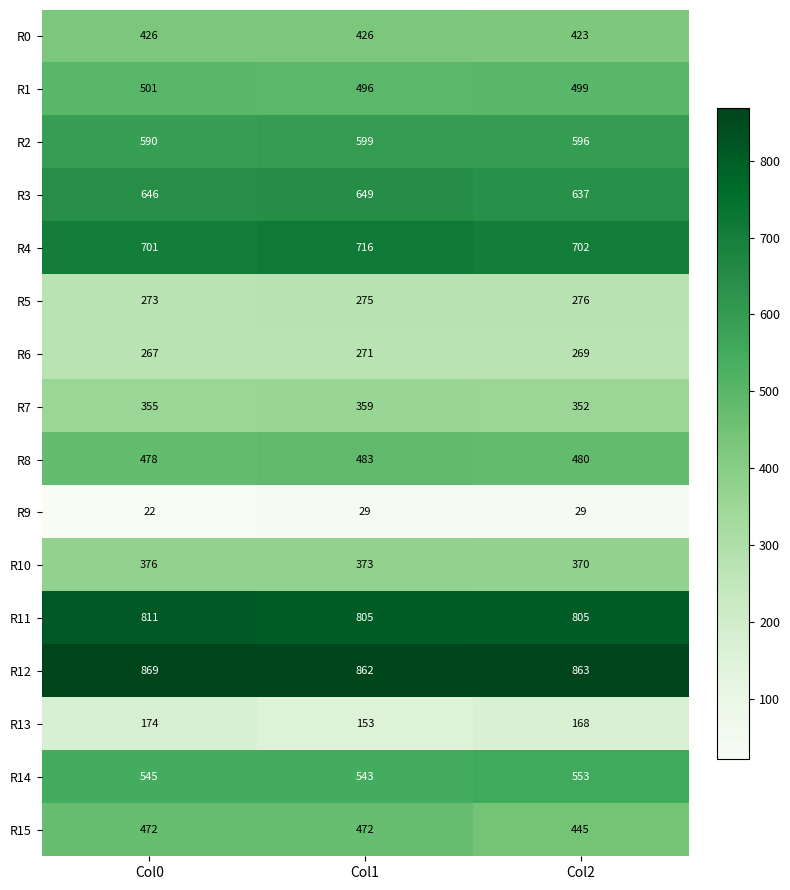

What is the maximum value shown in the chart?

869